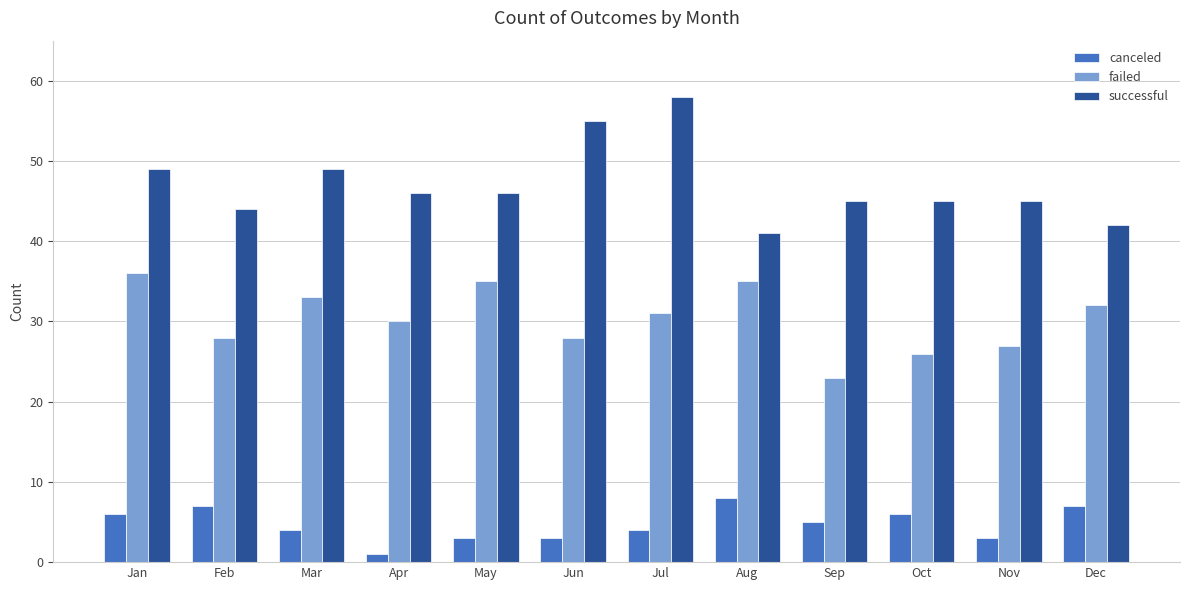

The canceled series shows 8 at Aug. True or false?

True